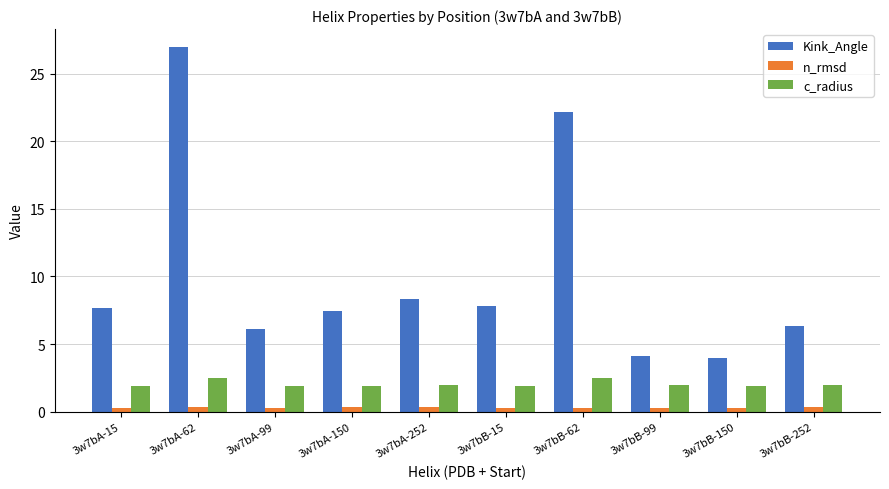

Rank the series by their average value, from highest to lowest.

Kink_Angle, c_radius, n_rmsd